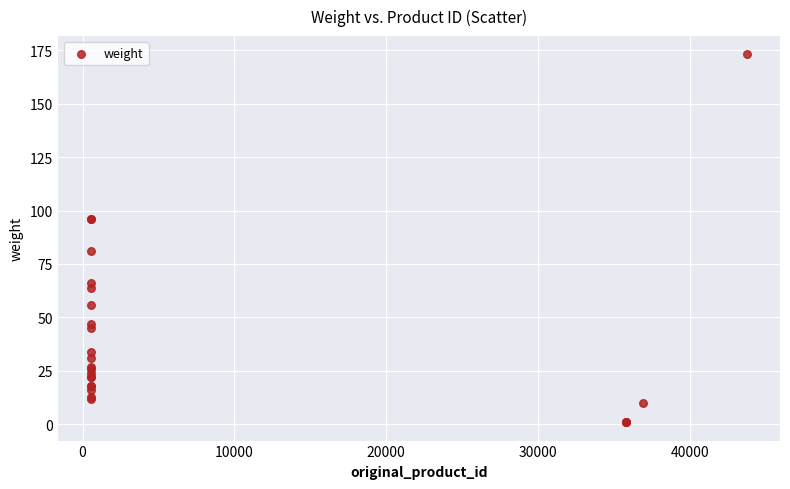

What Y value in the scatter plot is closest to 87?

81